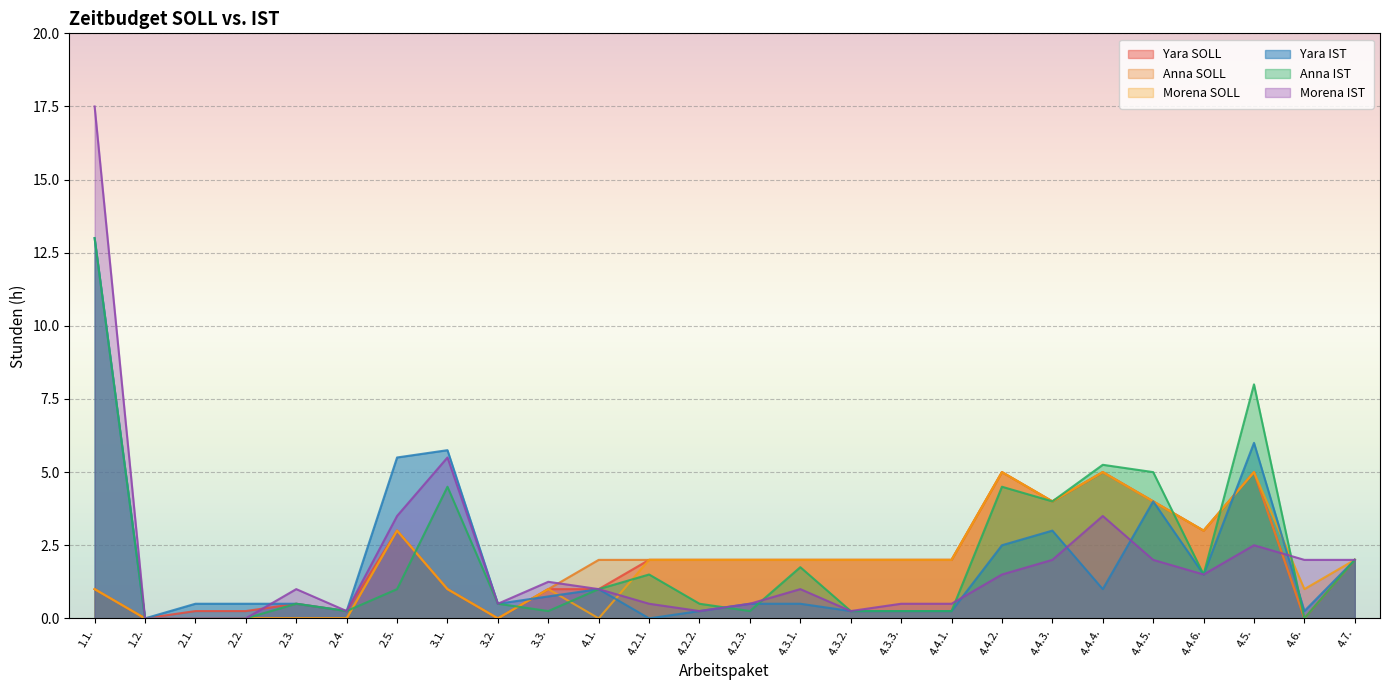

Where do Morena IST and Yara SOLL first cross each other?

2.2. and 2.3.